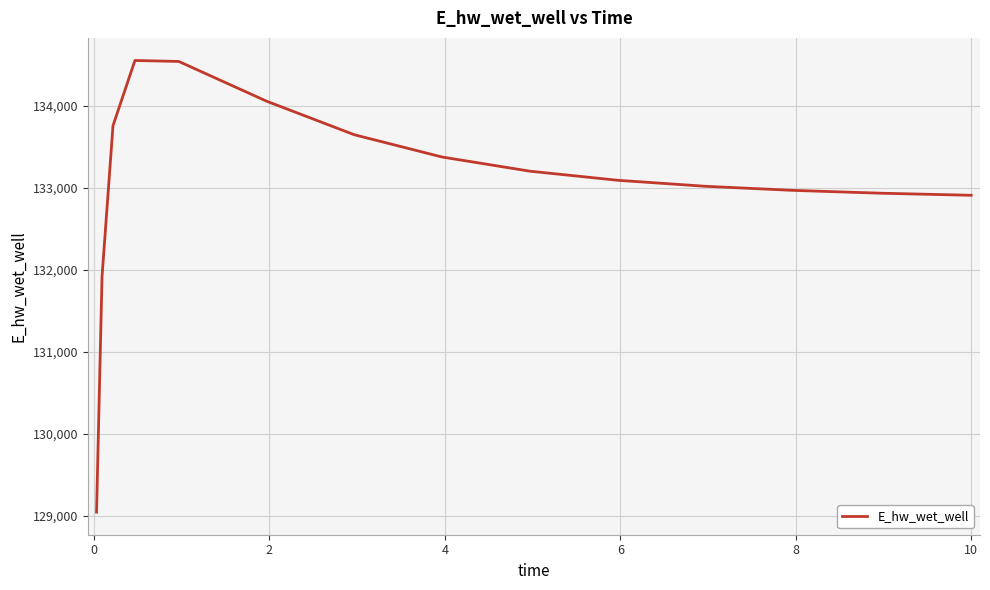

What is the minimum value shown in the chart?

129043.6